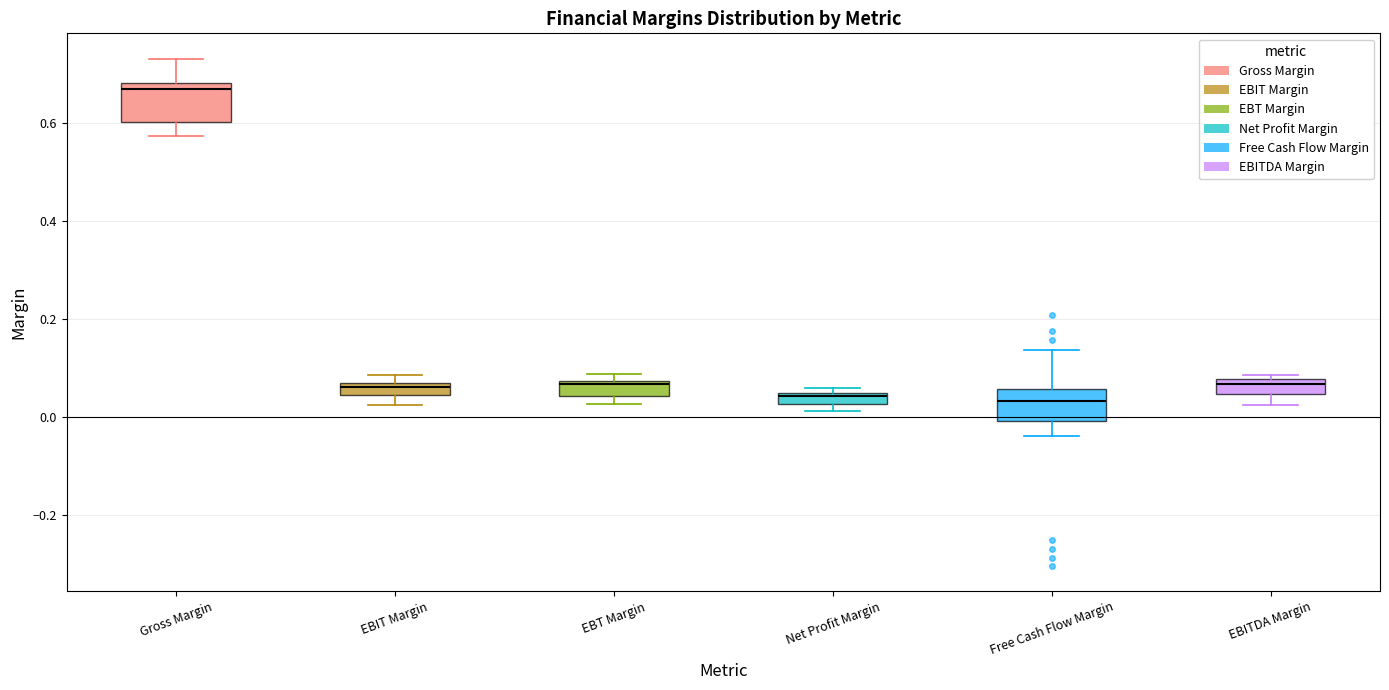

Which box has the highest median line?

Gross Margin